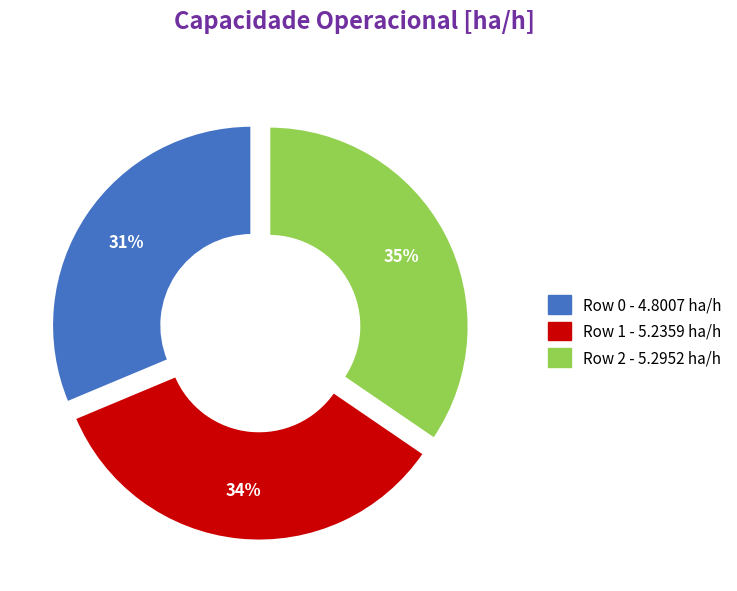

To the nearest percent, what is the combined percentage of Row 2 and Row 1?

69%